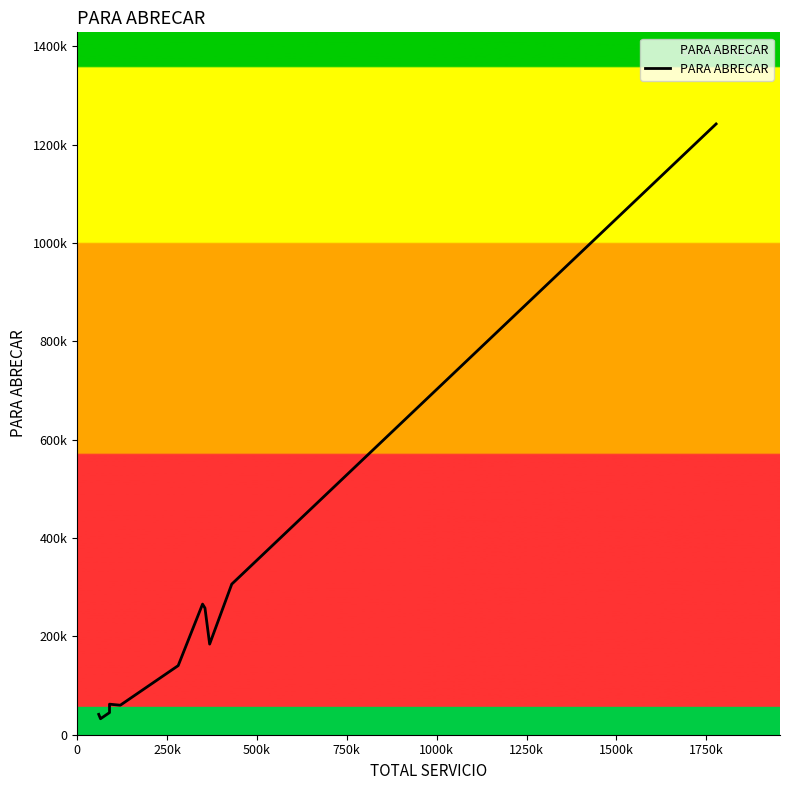

Is this an area chart (filled region under the line)?

No